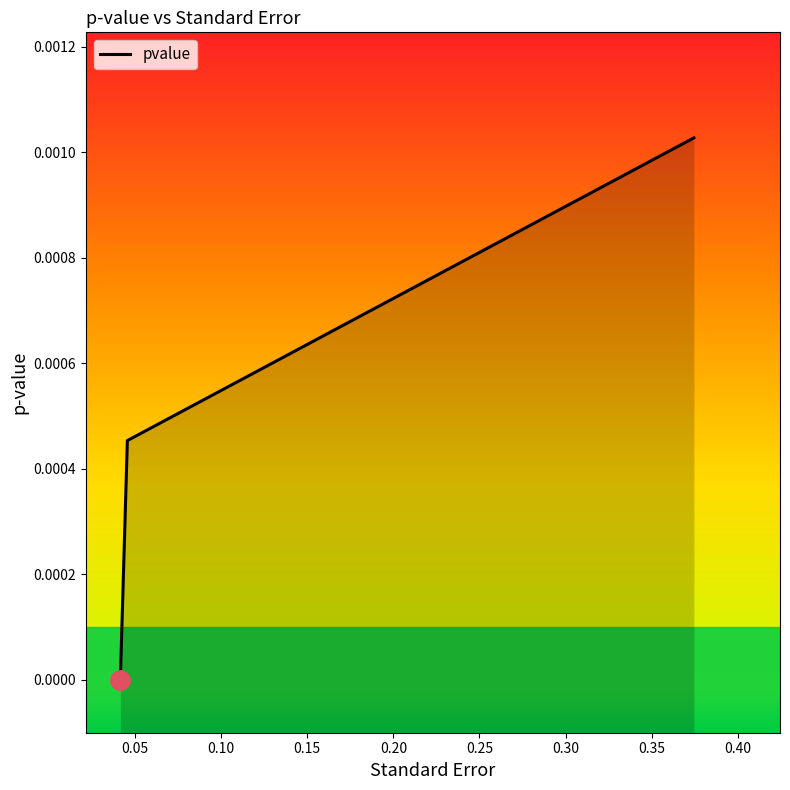

The chart shows a value of 0.0 at Intercept. True or false?

False